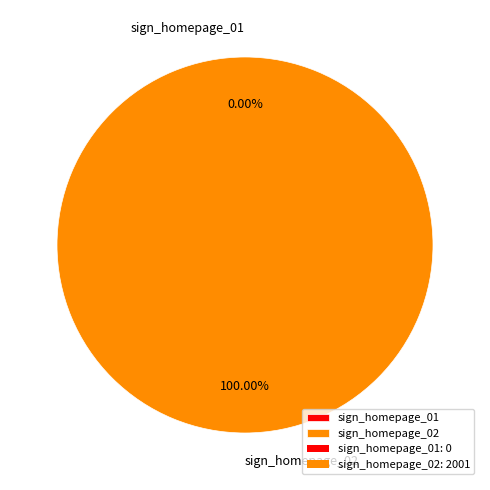

The sign_homepage_01 slice represents 1% of the pie. True or false?

False